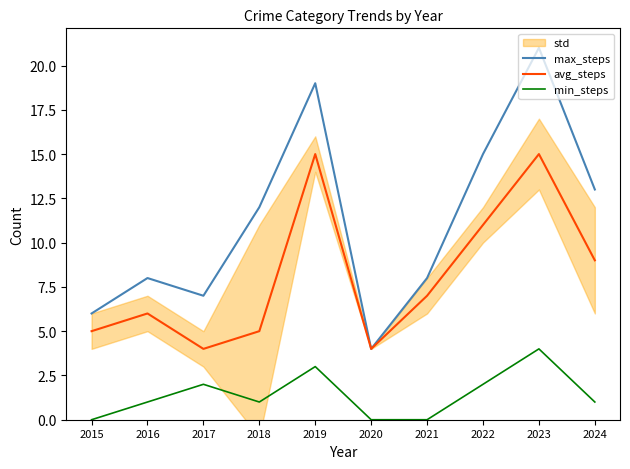

Which series has the largest total across all categories?

max_steps